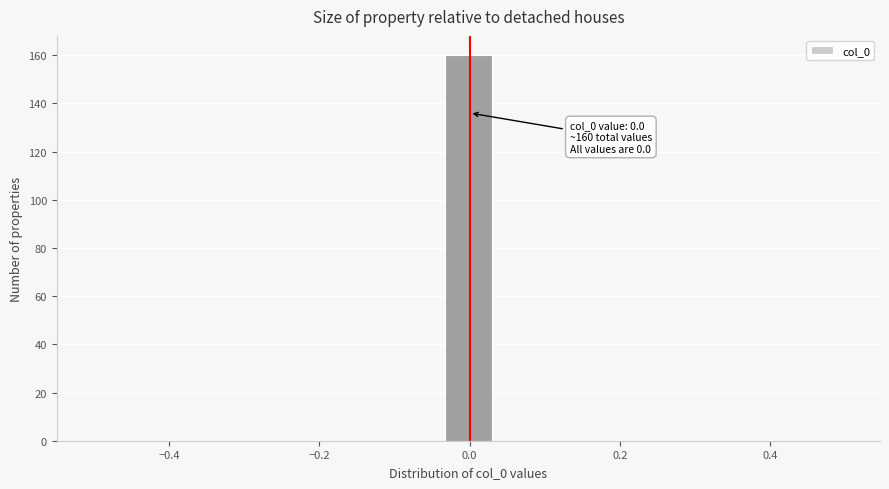

Around what value on the x-axis is the tallest bar? Give the approximate position of its centre, as read against the axis.

0.00